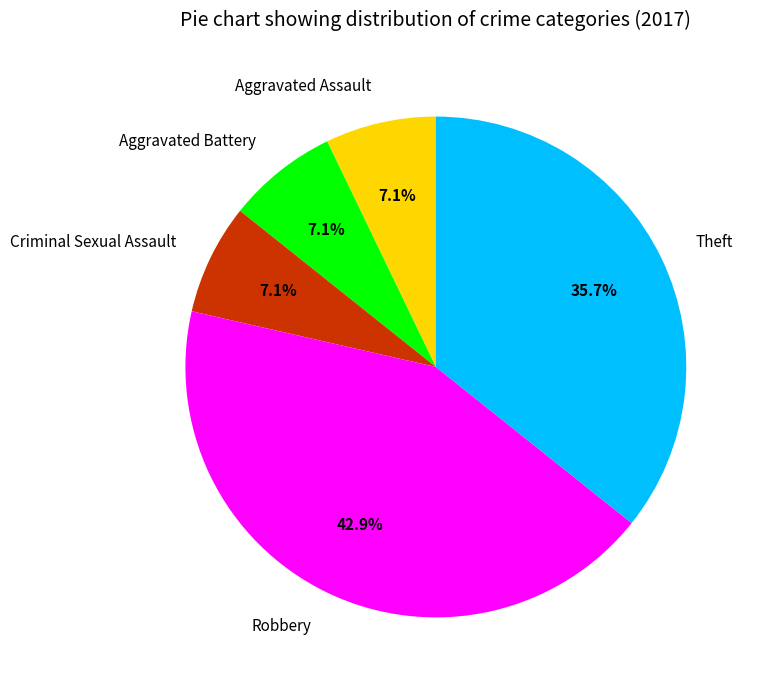

To the nearest percent, what is the difference between the Aggravated Battery and Theft slice percentages?

29%